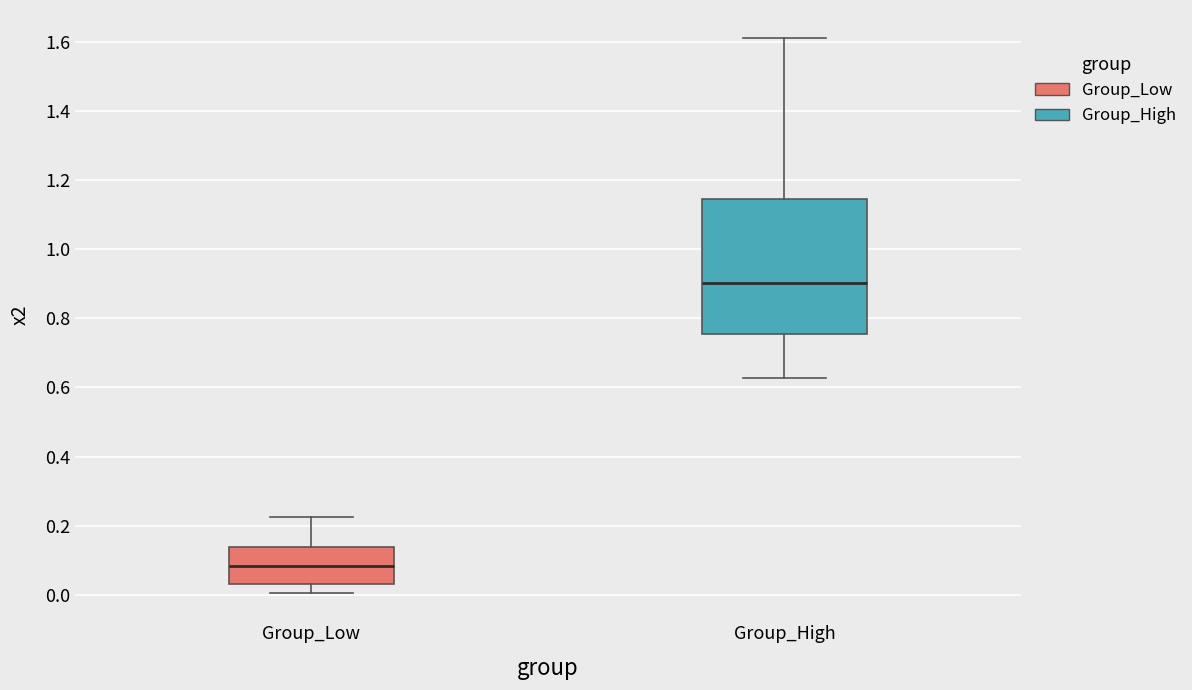

Which box's median line is the lowest?

Group_Low